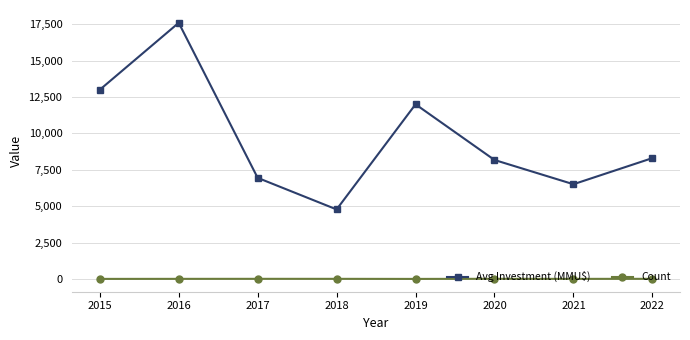

Is this an area chart (filled region under the line)?

No